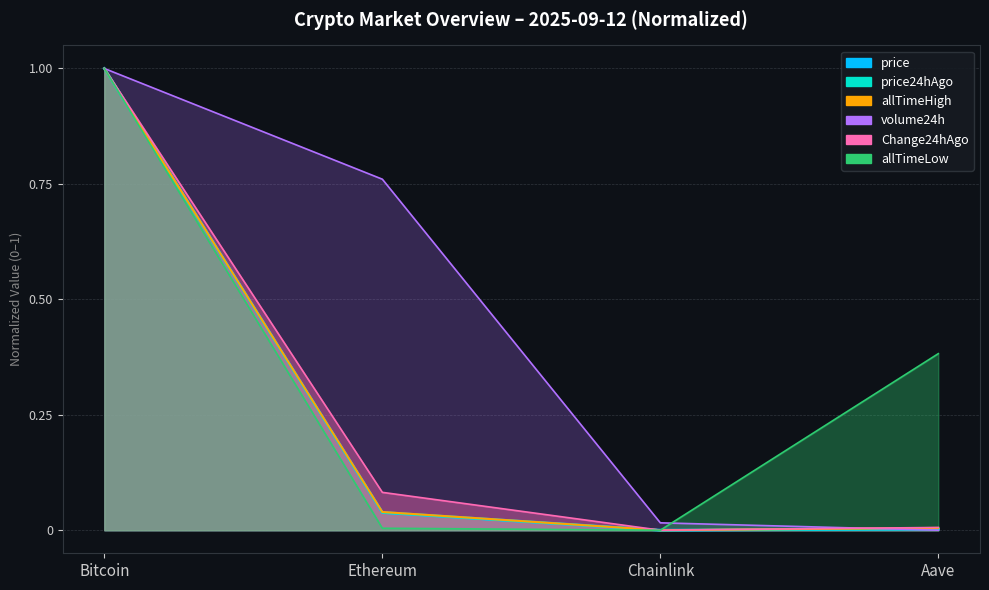

Which has a higher value, Aave or Bitcoin?

Bitcoin